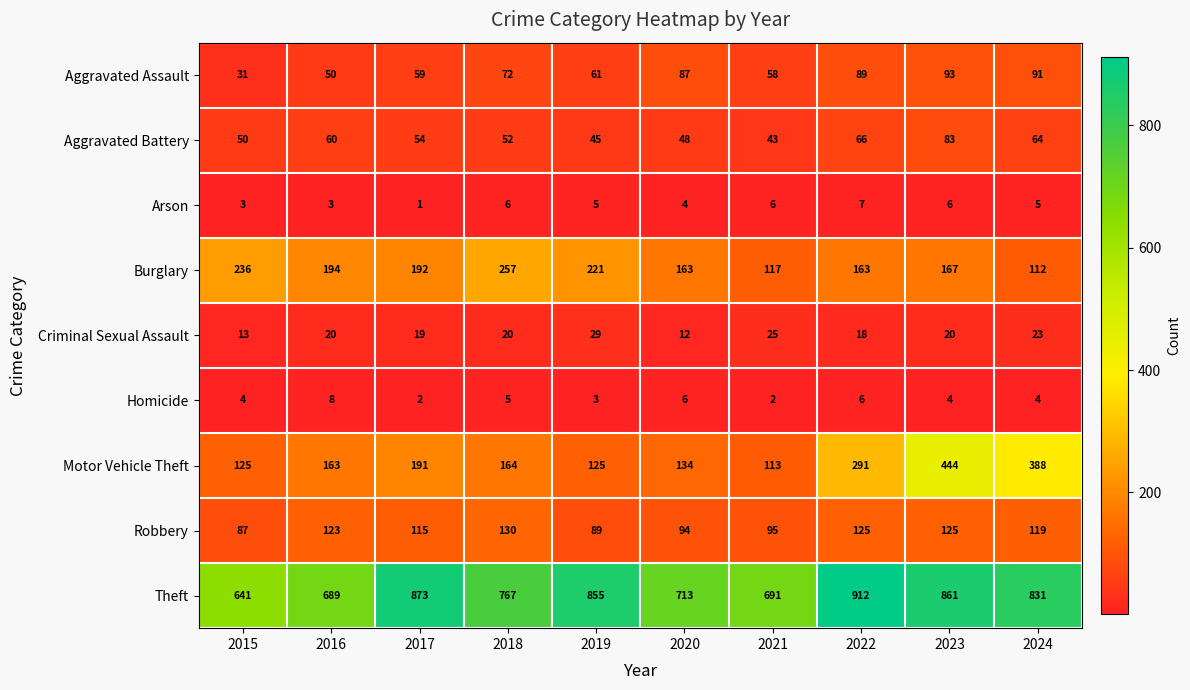

At which category does the chart reach its minimum across all series?

2017